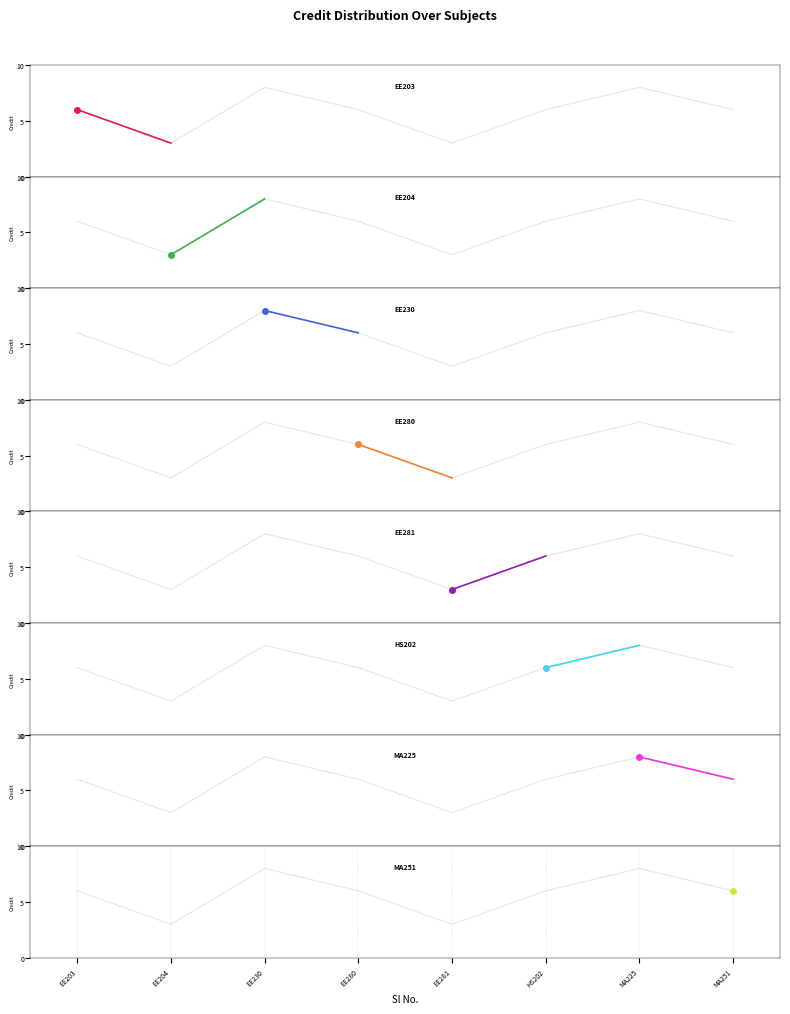

List the labels in order of value, smallest first.

EE204, EE281, EE203, EE280, HS202, MA251, EE230, MA225